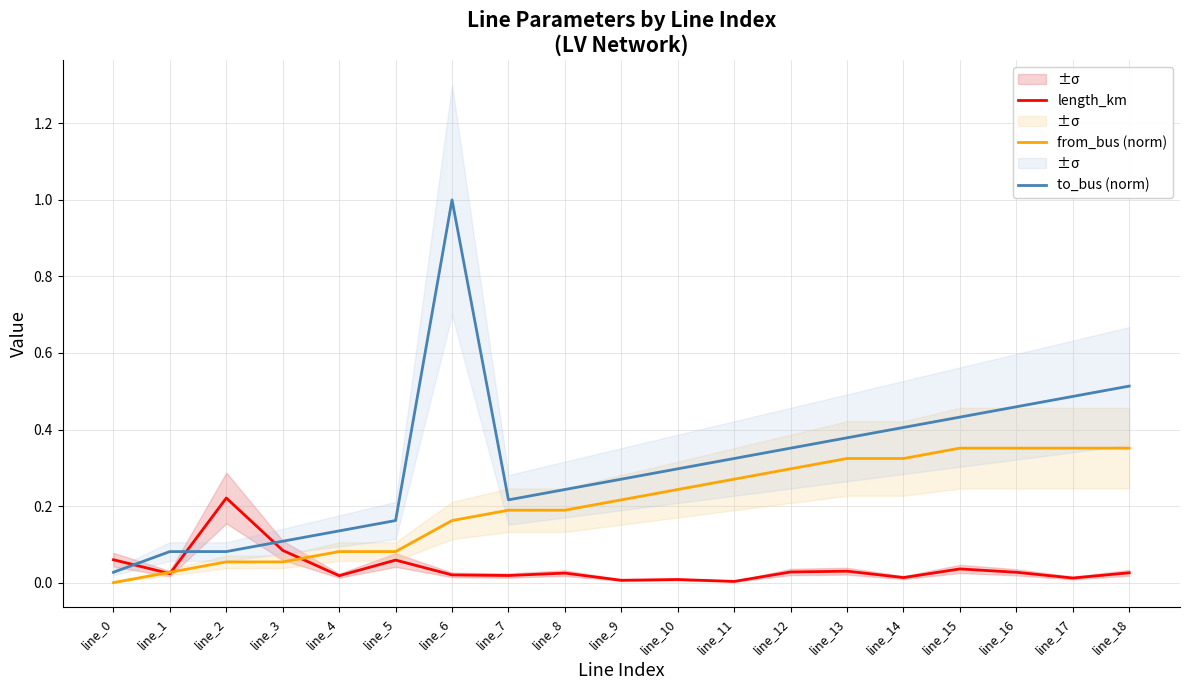

At which category does length_km reach its first local valley?

line_1